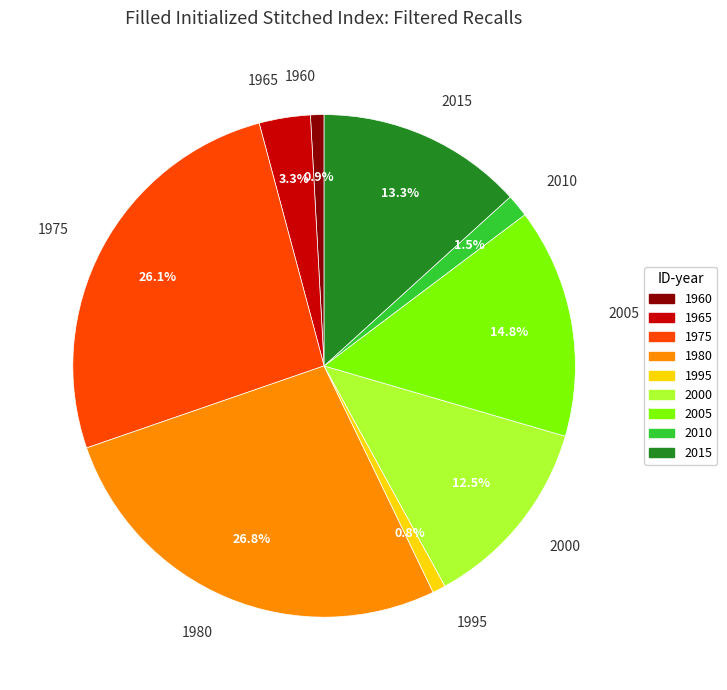

Approximately how many times larger is the value at 2015 compared to 1965?

4.0